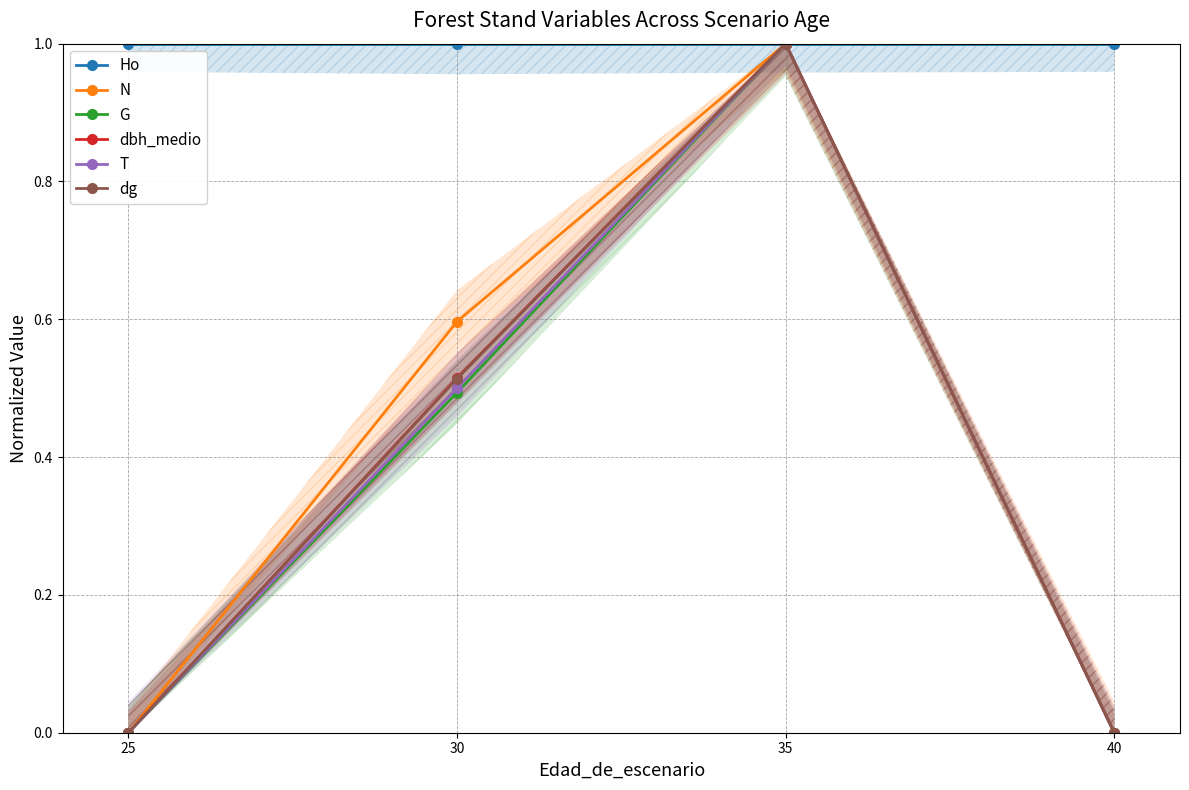

At which category is the sum across all series the highest?

35